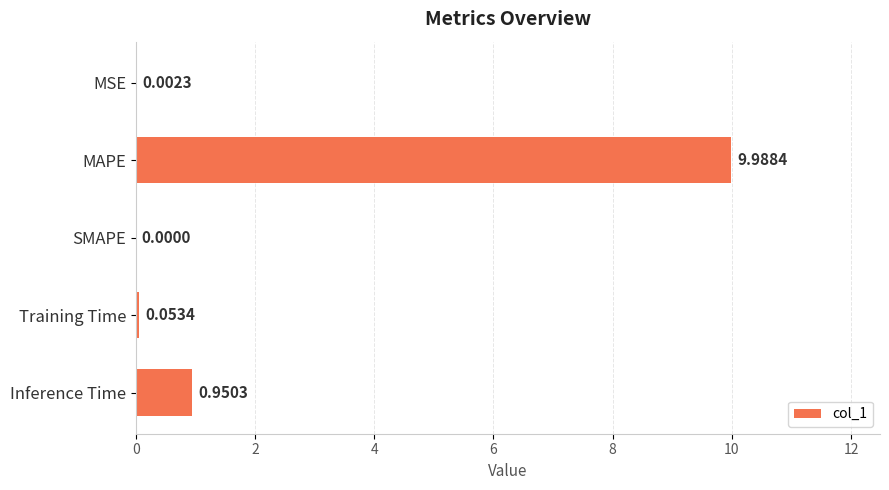

Are the bars grouped side by side (vs. stacked)?

No